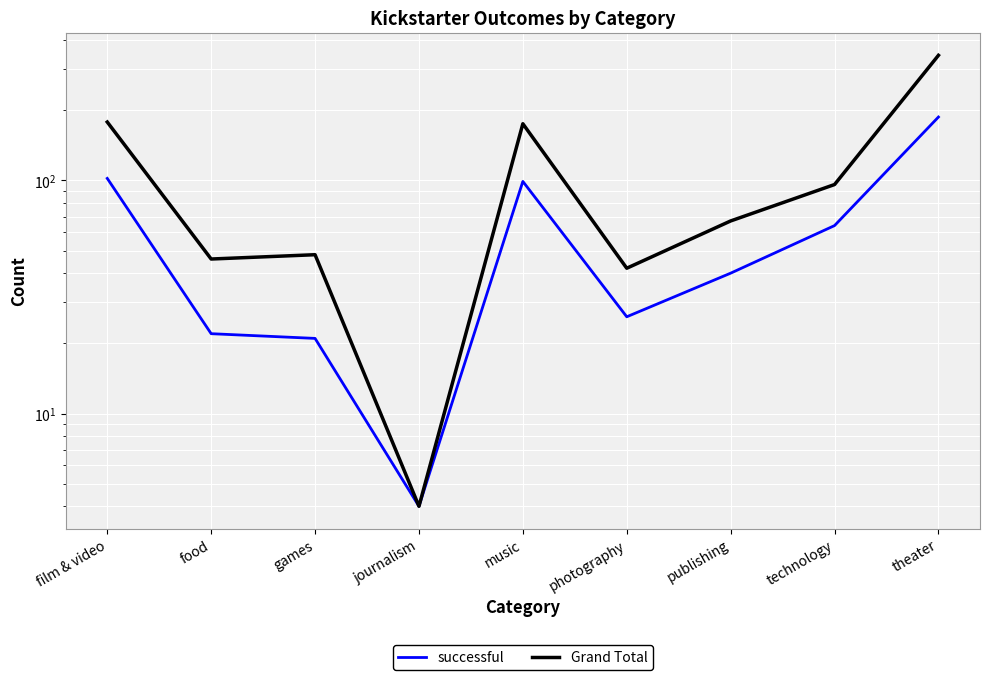

At which category does Grand Total reach its first local valley?

food